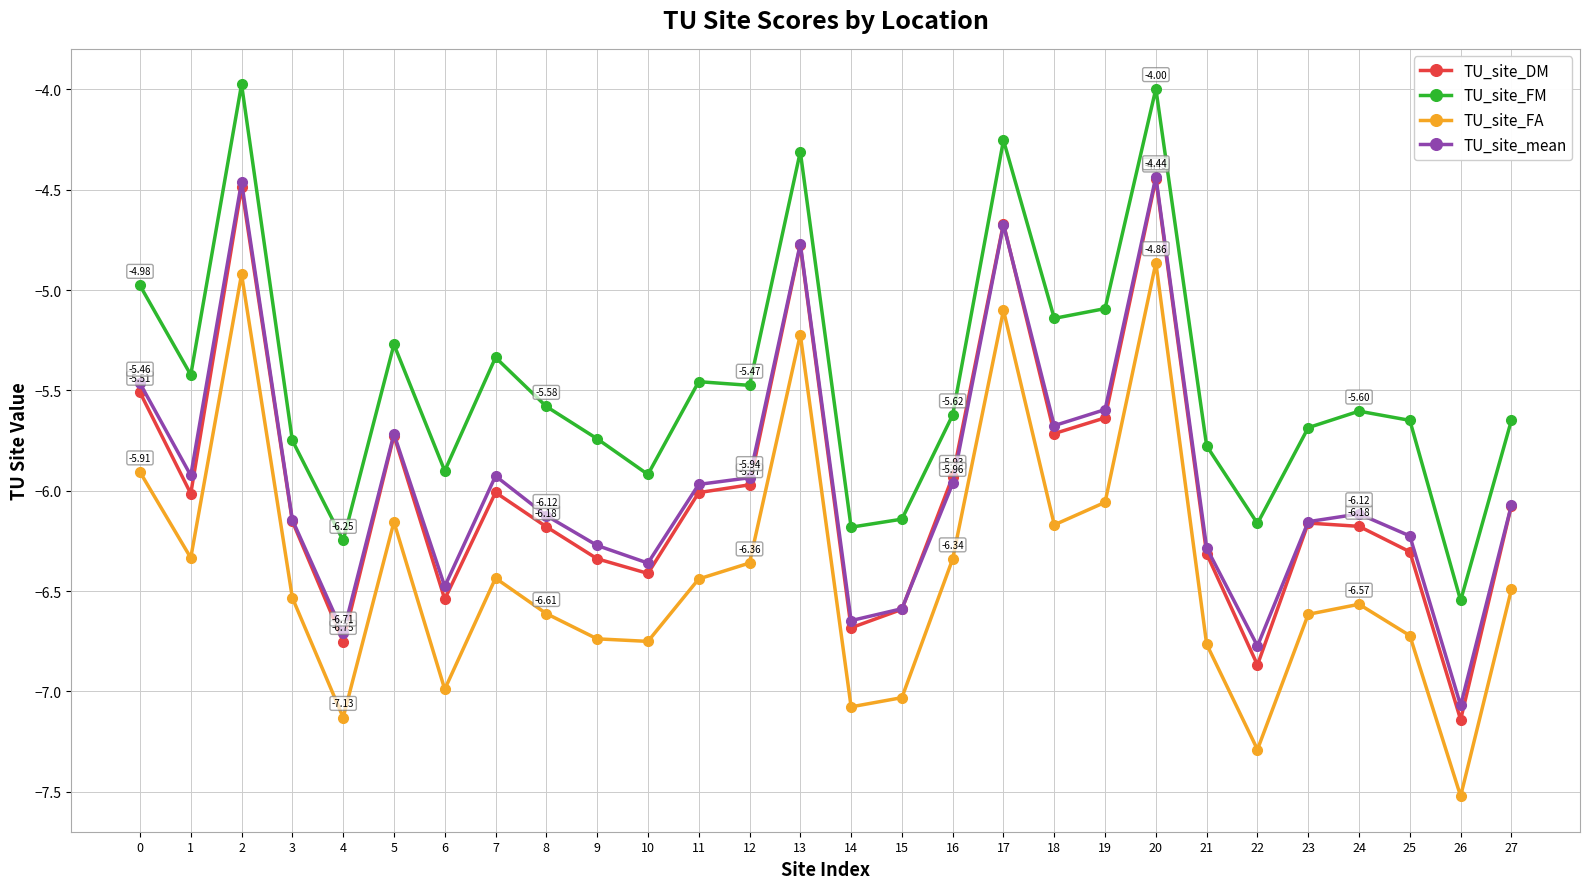

Is the value of TU_site_mean at 1 greater than the value of TU_site_FM at 4?

Yes